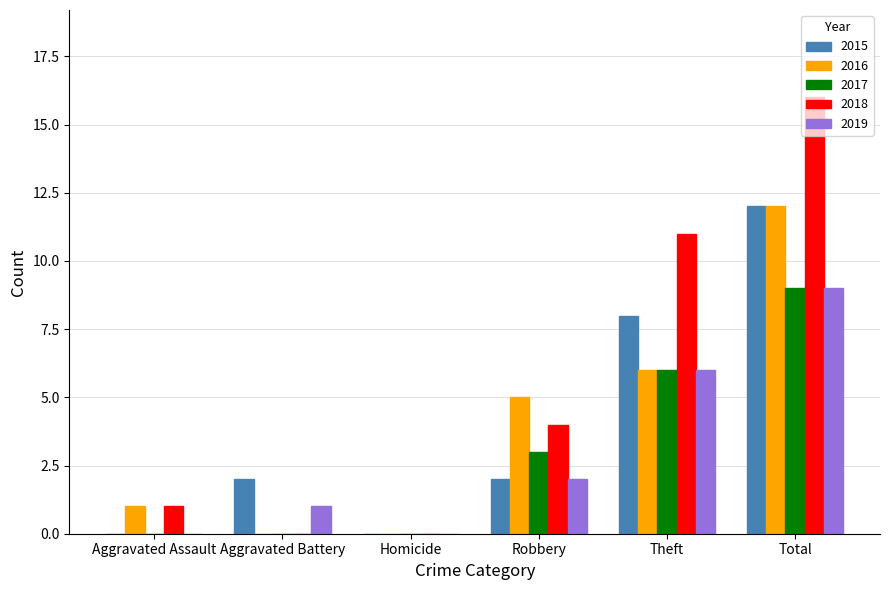

What is the greatest value displayed?

16